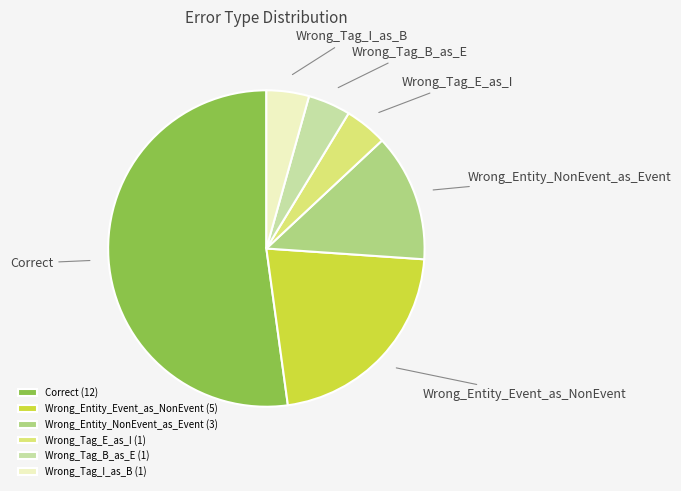

Is the sum of Wrong_Tag_I_as_B and Correct greater than half?

Yes